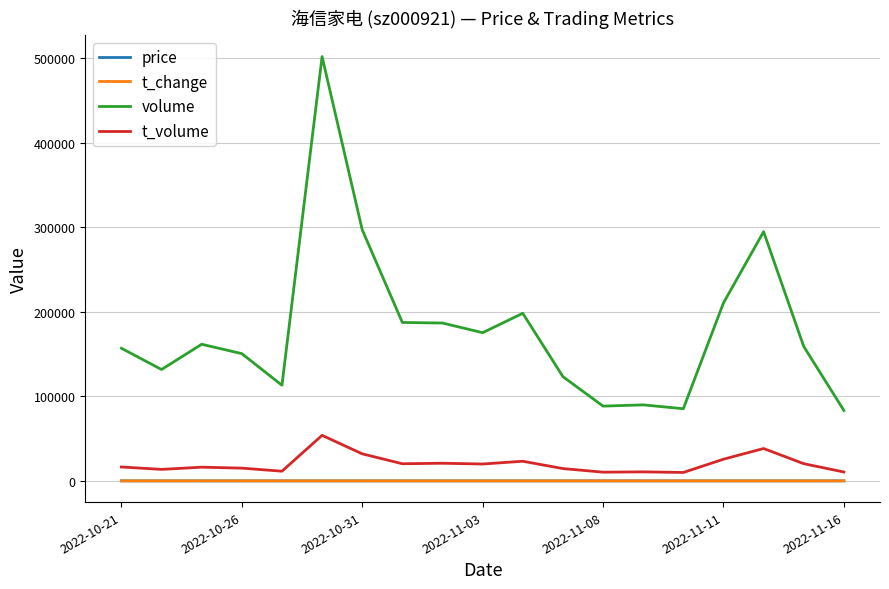

Which series has the largest total across all categories?

volume